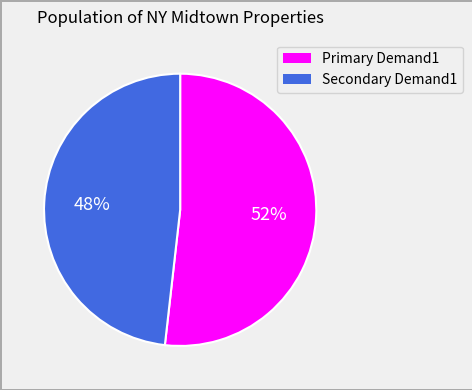

Count the number of slices in the pie.

2